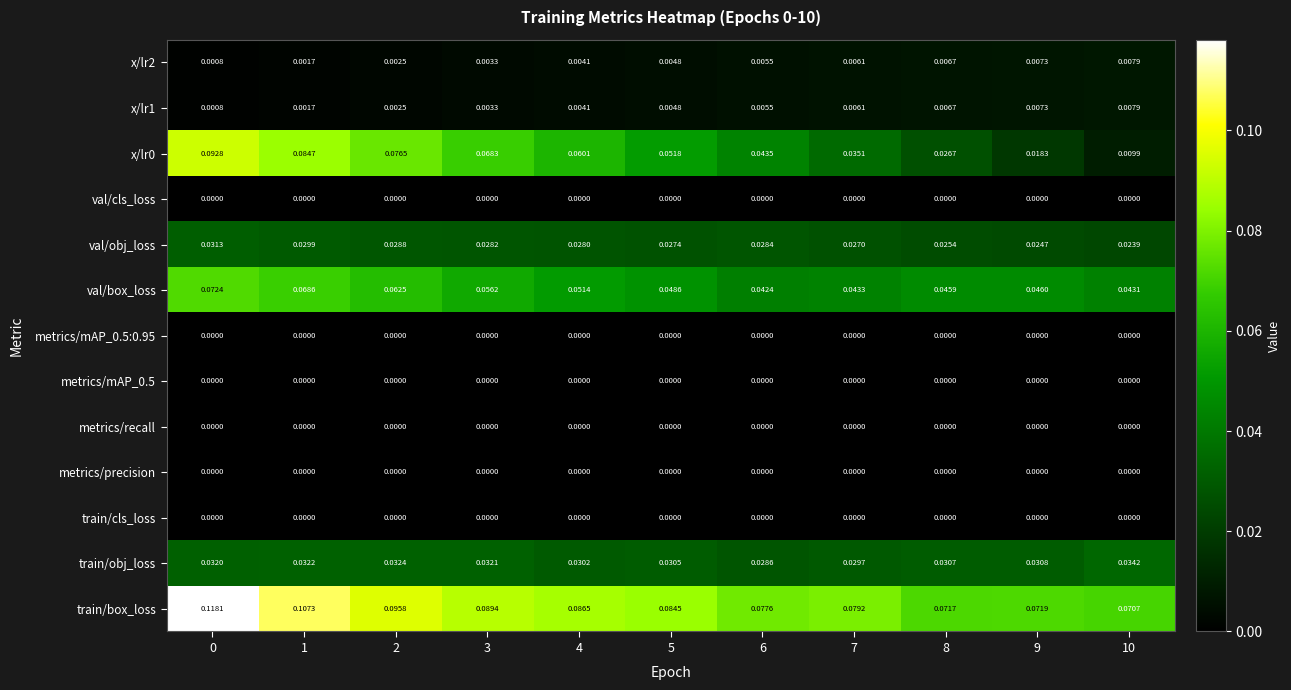

Is the value of x/lr0 at 1 greater than the value of train/obj_loss at 1?

Yes